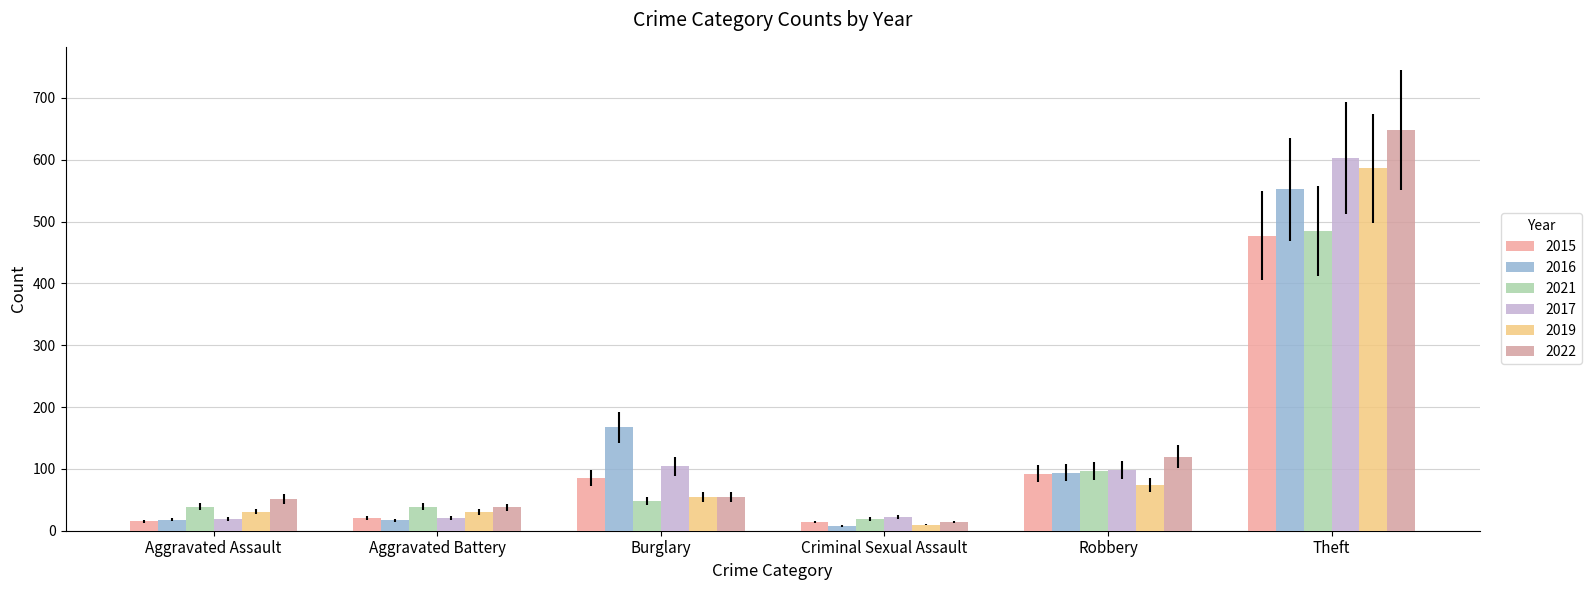

At which category does the chart reach its minimum across all series?

Criminal Sexual Assault